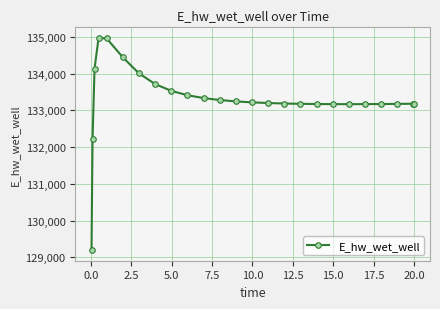

What is the value of the 1st point from the left?

129197.8